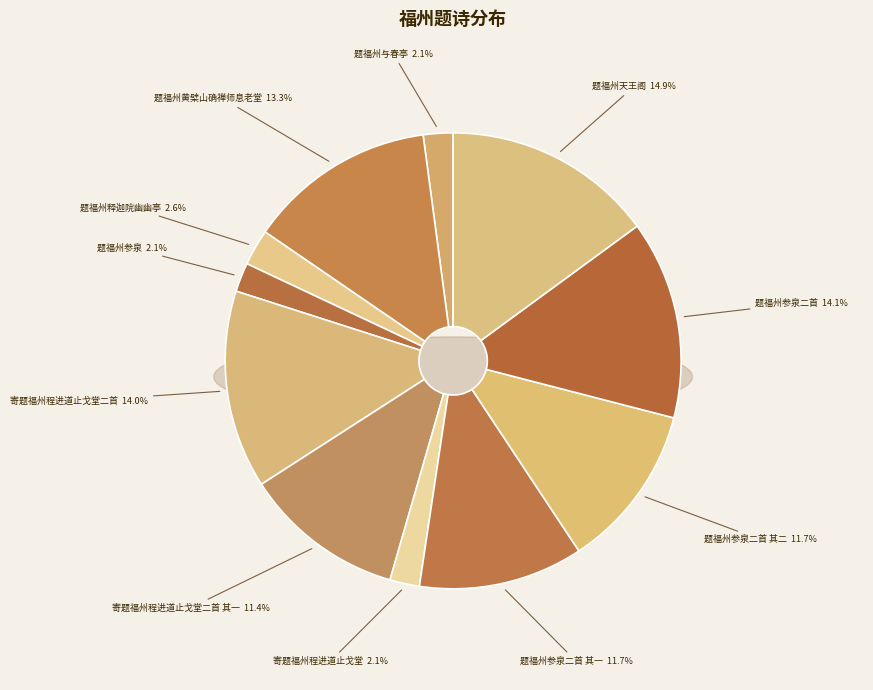

What percentage is NOT represented by 题福州参泉二首 其二?

88.3%